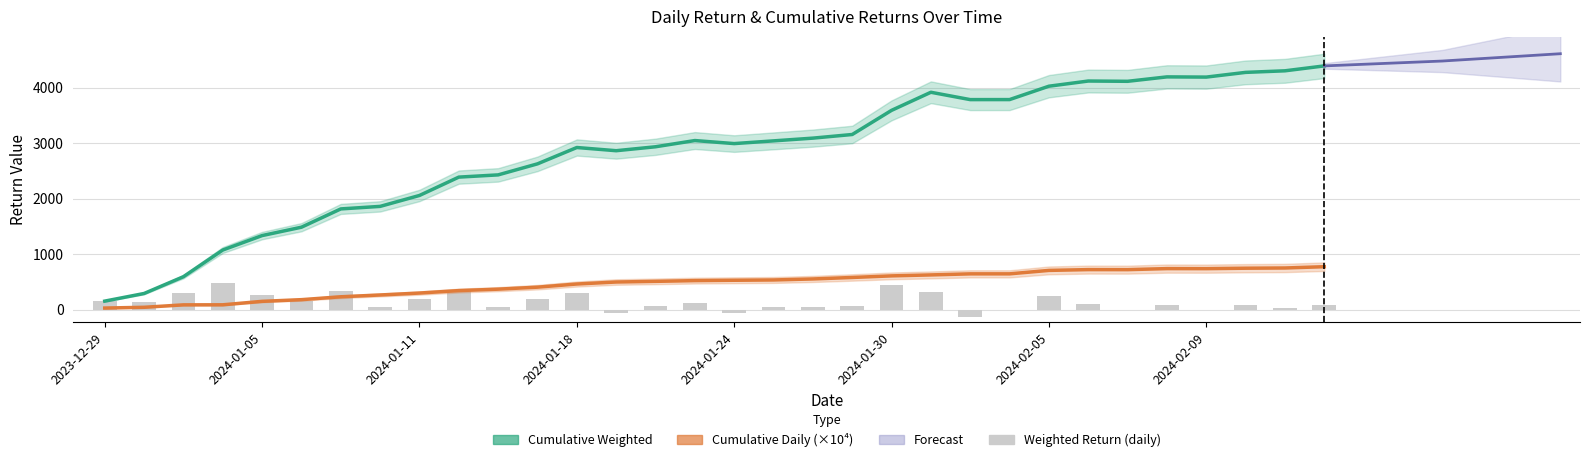

Where is Weighted Return (daily) nearest to the value 174?

2023-12-29